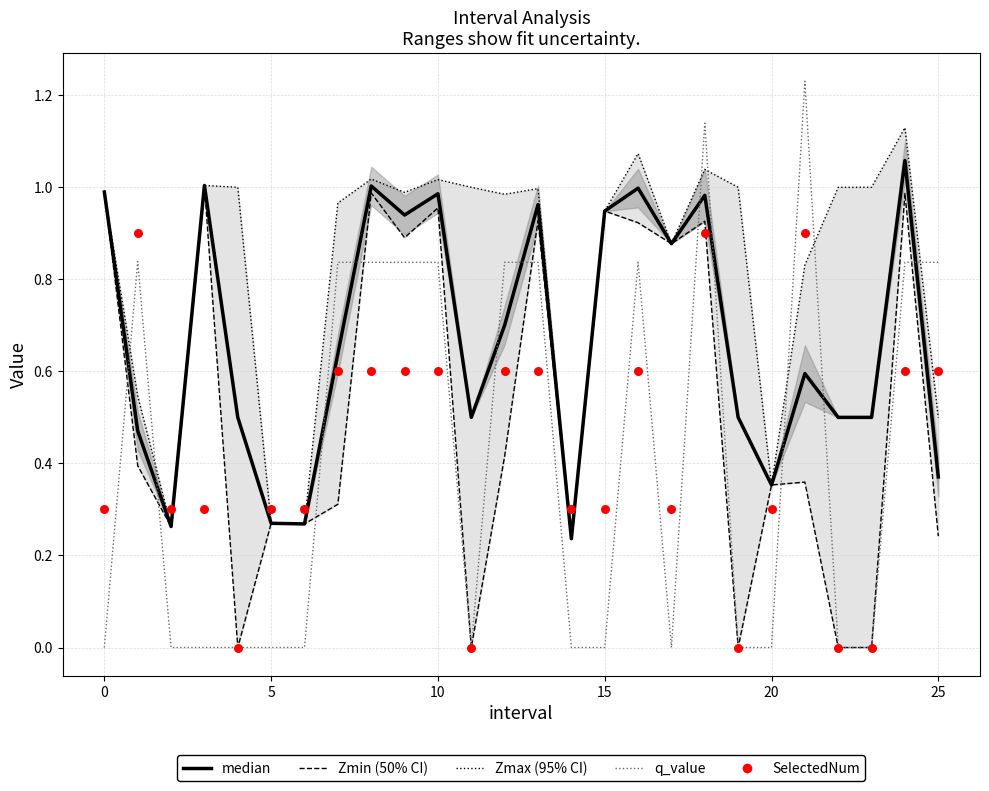

What are all the series names shown in the legend?

Zmax (95% CI), Zmin (50% CI), median, q_value, SelectedNum